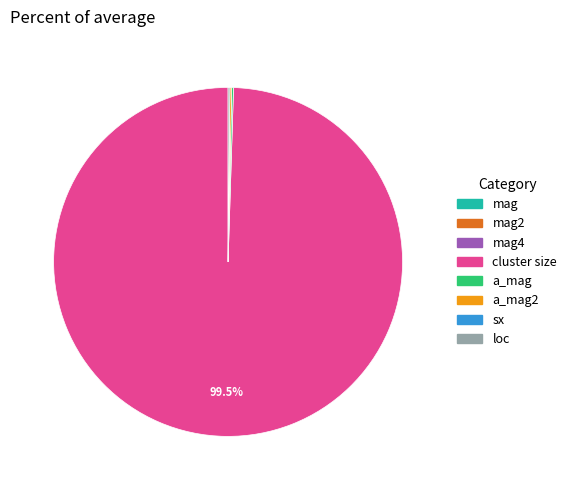

Is there a majority slice in this chart?

Yes